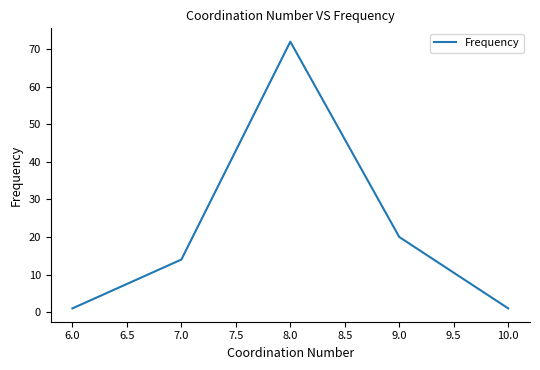

The chart shows a value of 20 at 7.0. True or false?

False